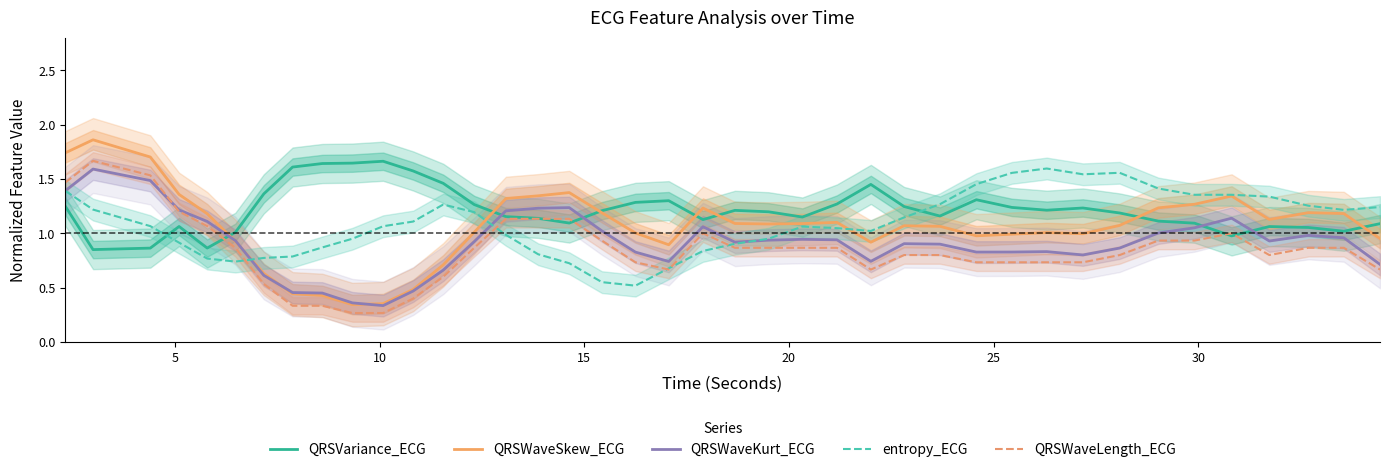

Reading right to left, what are all the values shown in this chart?

QRSVariance_ECG: 1.1	1.0	1.1	1.1	1.0	1.1	1.1	1.2	1.2	1.2	1.2	1.3	1.2	1.2	1.4	1.3	1.1	1.2	1.2	1.1	1.3	1.3	1.2	1.1	1.1	1.2	1.3	1.5	1.6	1.7	1.6	1.6	1.6	1.4	1.0	0.9	1.1	0.9	0.9	1.3
QRSWaveSkew_ECG: 1.0	1.2	1.2	1.1	1.3	1.3	1.2	1.1	1.0	1.0	1.0	1.0	1.1	1.1	0.9	1.1	1.1	1.1	1.1	1.2	0.9	1.0	1.2	1.4	1.3	1.3	1.0	0.7	0.5	0.4	0.3	0.4	0.4	0.6	0.9	1.2	1.4	1.7	1.9	1.7
QRSWaveKurt_ECG: 0.7	1.0	1.0	0.9	1.1	1.1	1.0	0.9	0.8	0.8	0.8	0.8	0.9	0.9	0.7	0.9	0.9	0.9	0.9	1.1	0.7	0.8	1.0	1.2	1.2	1.2	0.9	0.7	0.5	0.3	0.4	0.5	0.5	0.6	0.9	1.1	1.2	1.5	1.6	1.4
entropy_ECG: 1.2	1.2	1.3	1.3	1.4	1.4	1.4	1.6	1.5	1.6	1.6	1.5	1.3	1.1	1.0	1.0	1.1	1.0	0.9	0.8	0.7	0.5	0.6	0.7	0.8	1.0	1.2	1.3	1.1	1.1	1.0	0.9	0.8	0.8	0.7	0.8	0.9	1.1	1.2	1.4
QRSWaveLength_ECG: 0.7	0.9	0.9	0.8	1.0	0.9	0.9	0.8	0.7	0.7	0.7	0.7	0.8	0.8	0.7	0.9	0.9	0.9	0.9	1.0	0.7	0.7	0.9	1.1	1.1	1.1	0.9	0.6	0.4	0.3	0.3	0.3	0.3	0.5	0.9	1.1	1.2	1.5	1.7	1.5